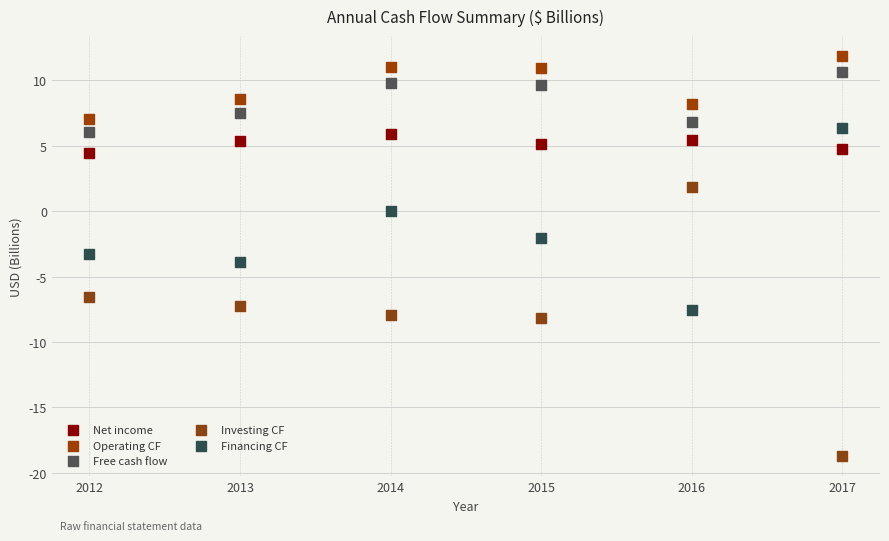

What are all the series names shown in the legend?

Net income, Operating CF, Free cash flow, Investing CF, Financing CF